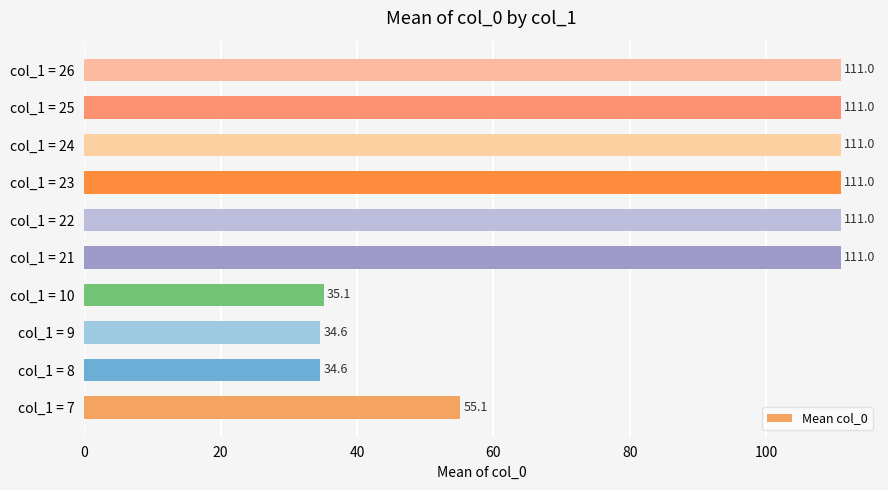

What is the ratio of the value at col_1 = 21 to the value at col_1 = 8?

3.2